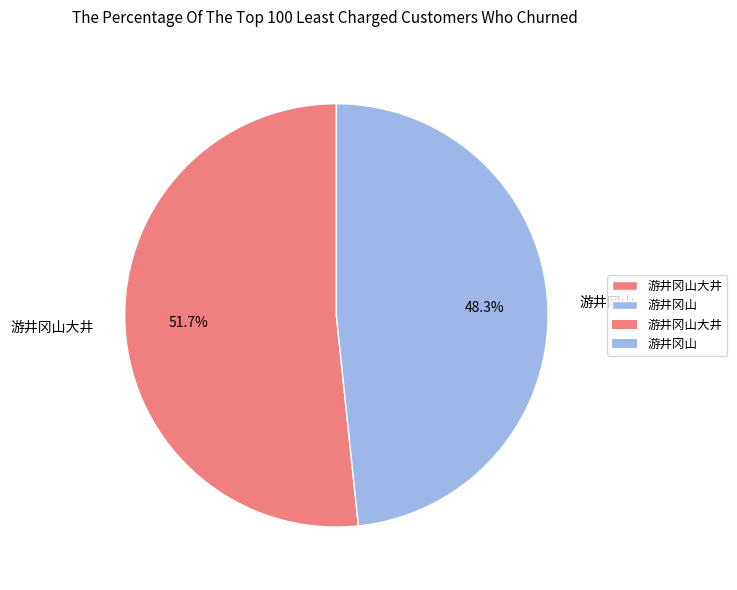

To the nearest percent, what percentage of the pie is 游井冈山?

48%